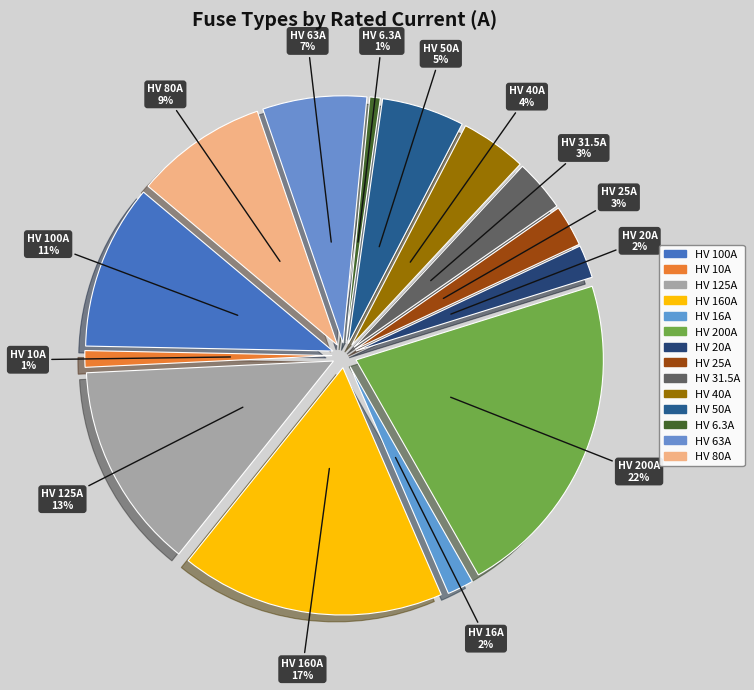

Which category has the biggest portion of the pie?

HV 200A